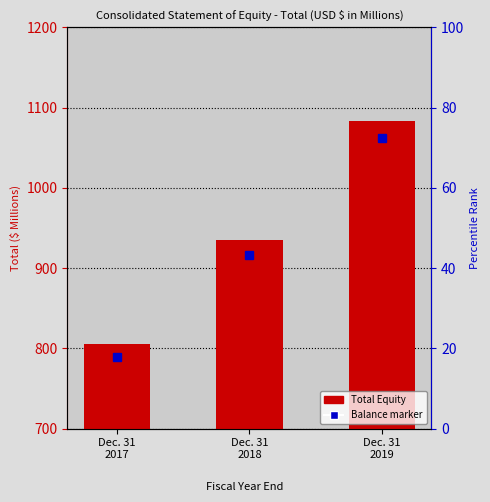

Reading left to right, extract all data points from this chart.

804.9	934.7	1083.6